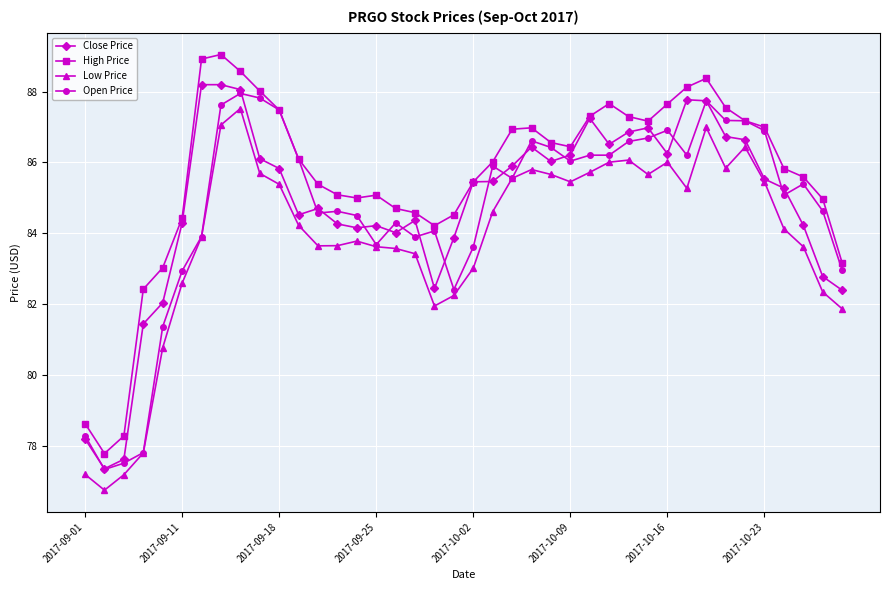

What is the value of the Open Price point at the 18th from the left?

83.9